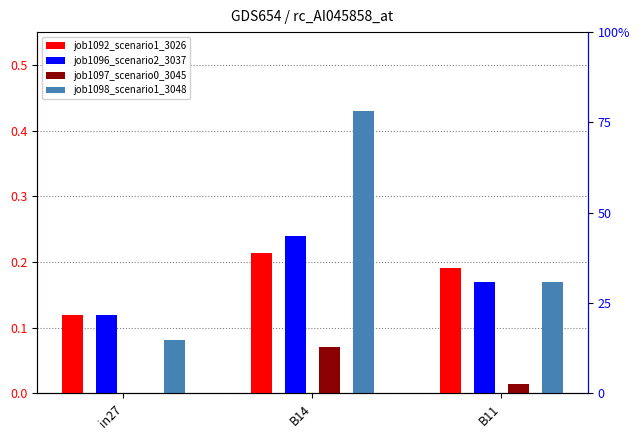

At how many categories does at least one series exceed 0?

3